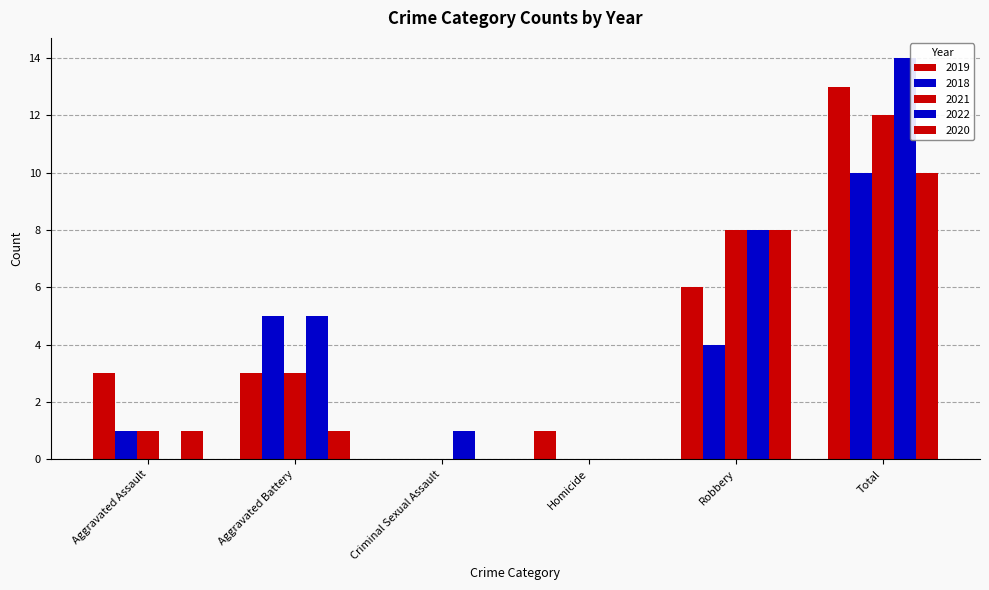

Are the bars horizontal?

No